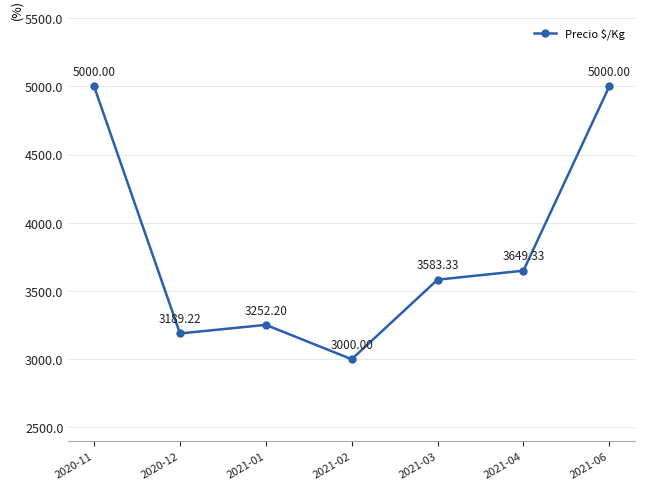

Reading left to right, transcribe all the data shown in this chart.

2020-11=5000.0	2020-12=3189.2	2021-01=3252.2	2021-02=3000.0	2021-03=3583.3	2021-04=3649.3	2021-06=5000.0